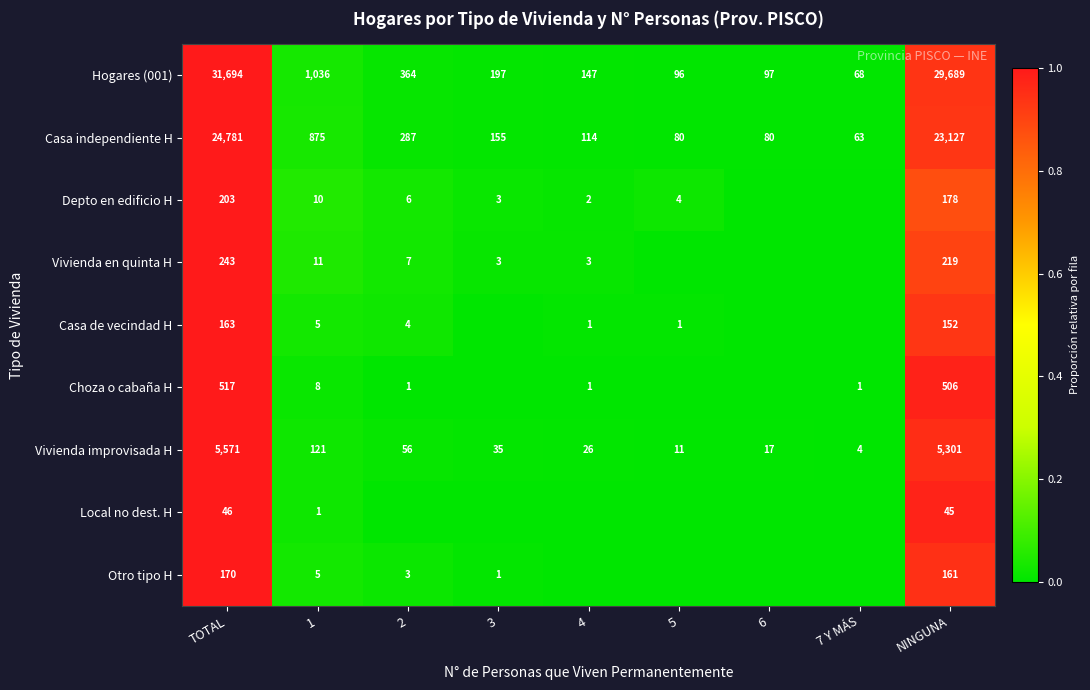

What is the difference between the second highest and second lowest values in the Hogares (001) series?

29593